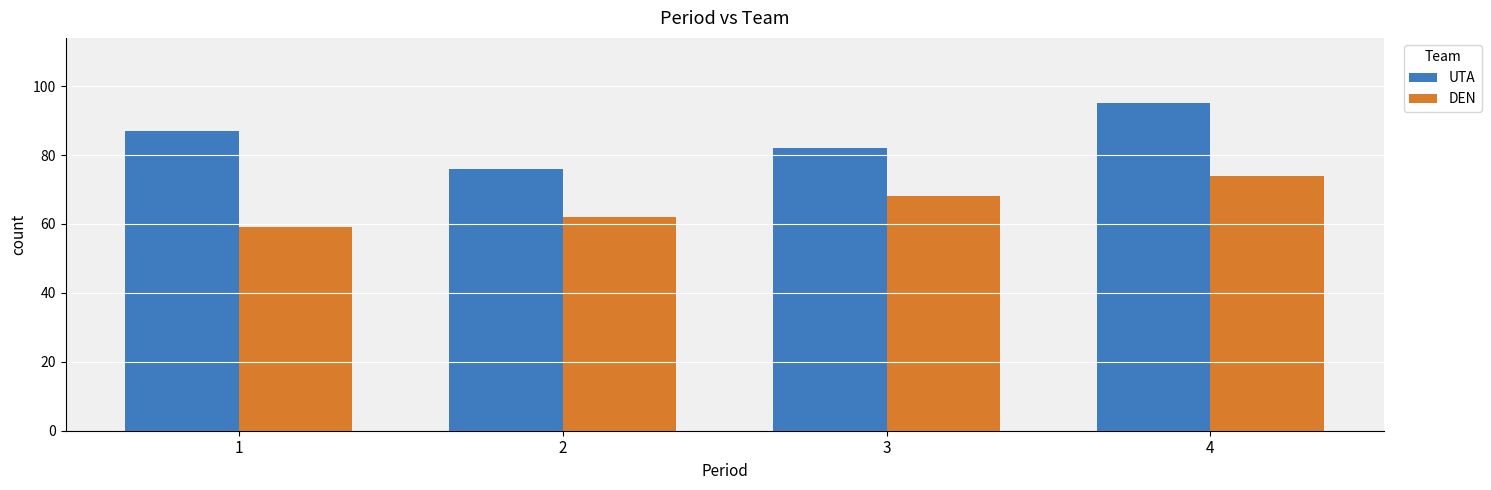

What is the difference between the highest and lowest values at 2?

14